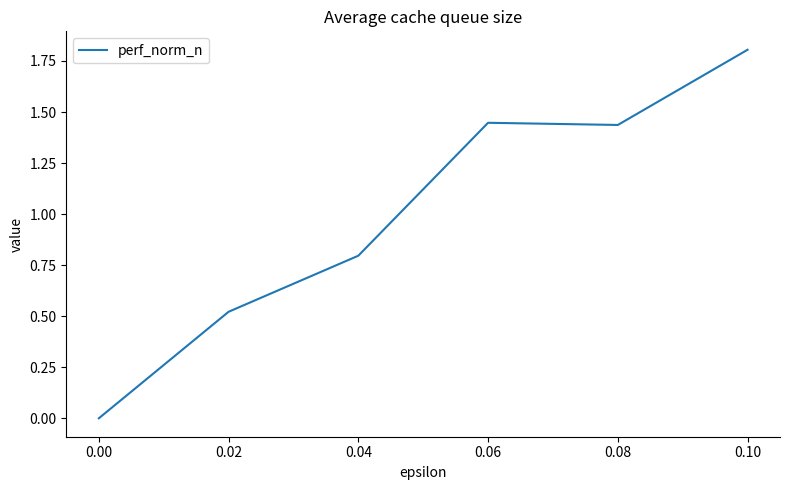

What is the maximum value shown in the chart?

1.8